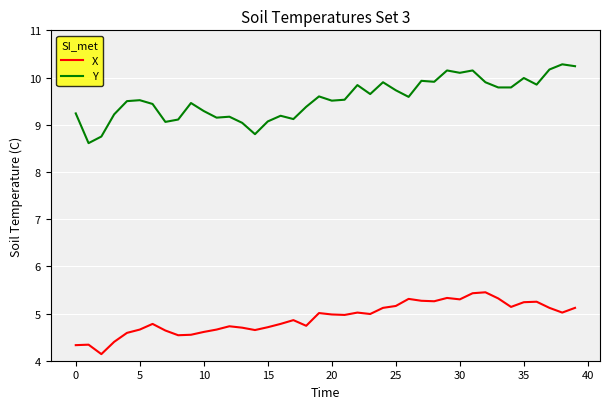

True or false: X and Y intersect in this chart.

False